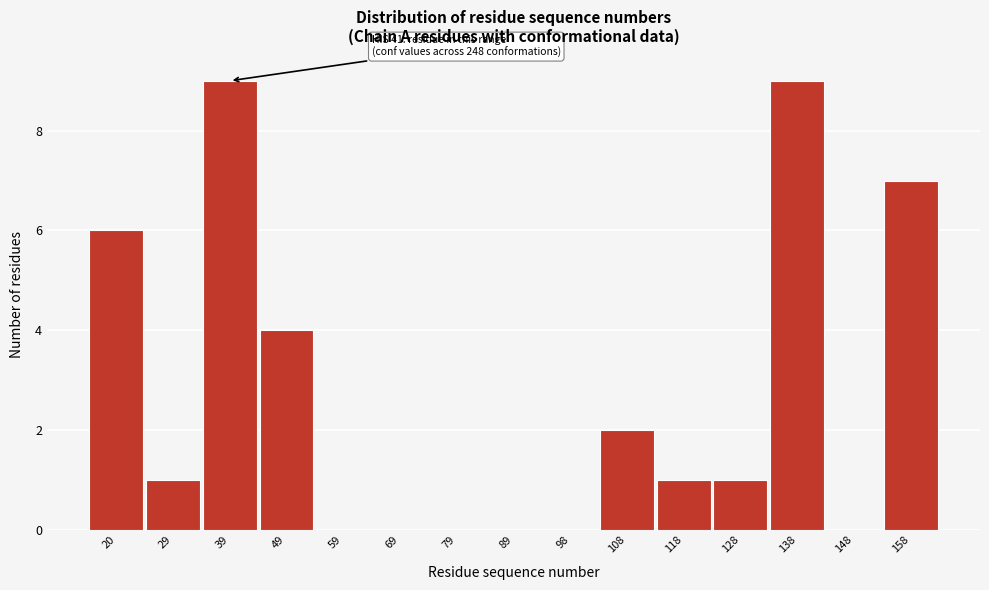

Reading left to right, extract all data points from this chart.

20=6	29=1	39=9	49=4	59=0	69=0	79=0	89=0	98=0	108=2	118=1	128=1	138=9	148=0	158=7